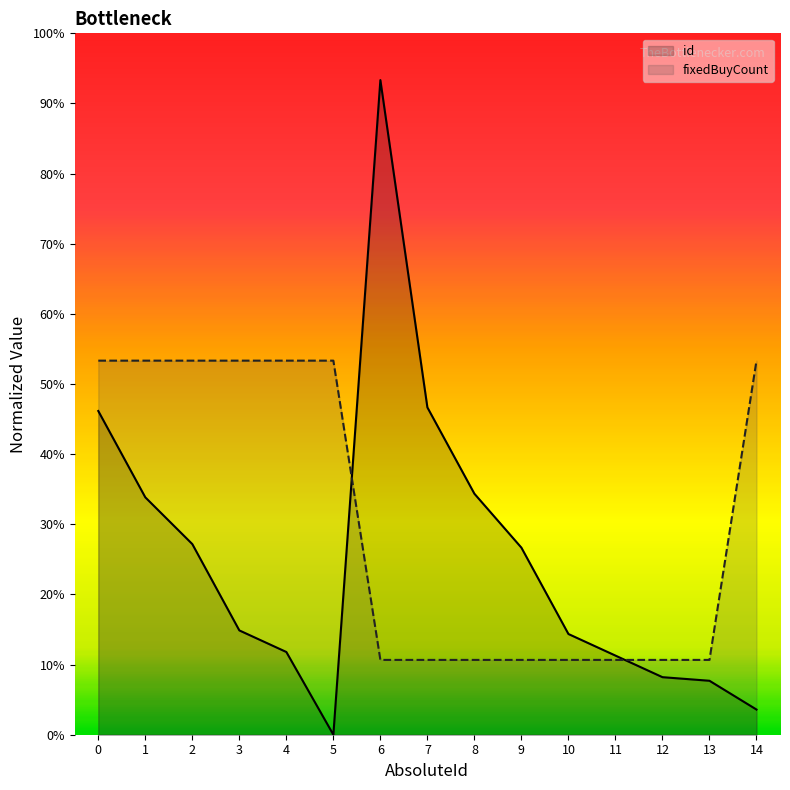

True or false: id and fixedBuyCount intersect in this chart.

True